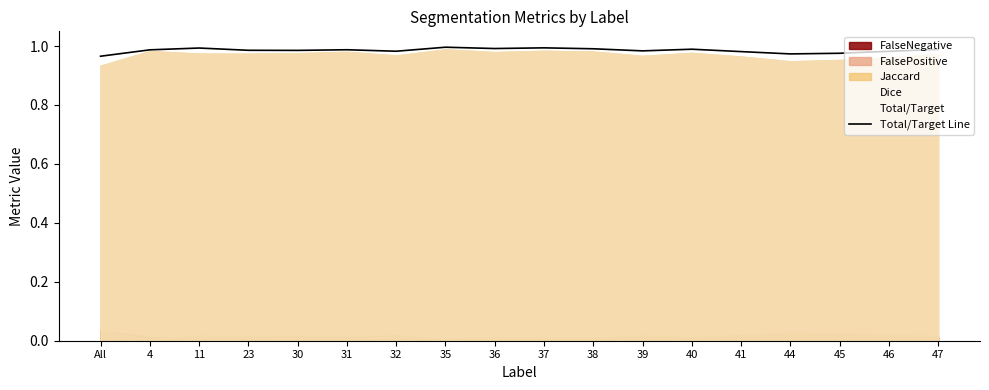

At which label is the value closest to 0?

All